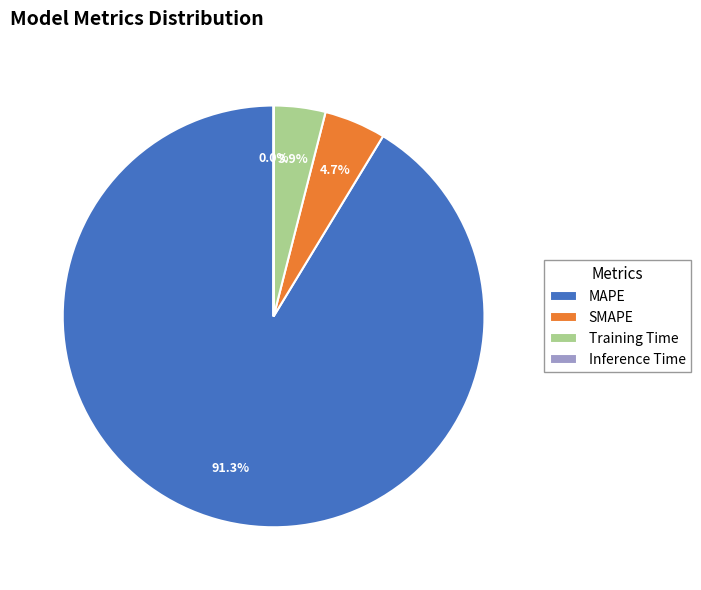

True or false: MAPE accounts for 91% of the total.

True